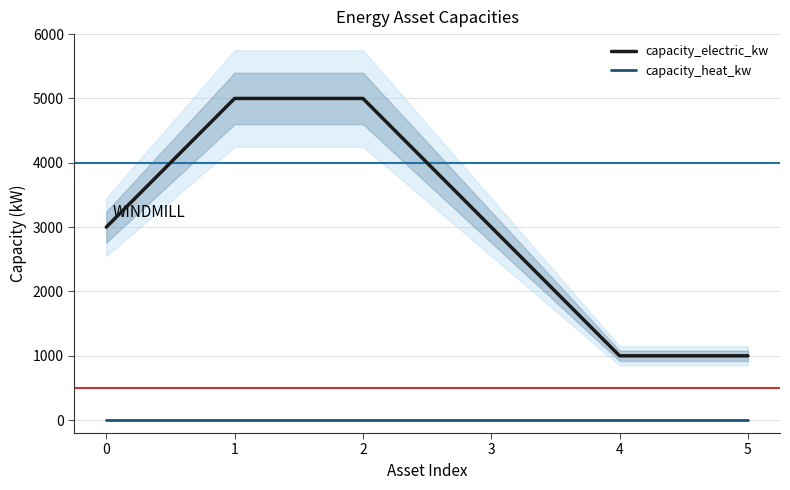

What is the spread (max minus min) of values at 0?

3000